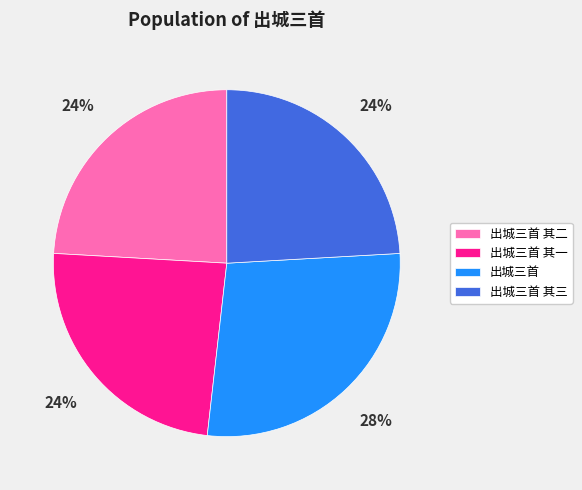

Which slice is the largest?

出城三首